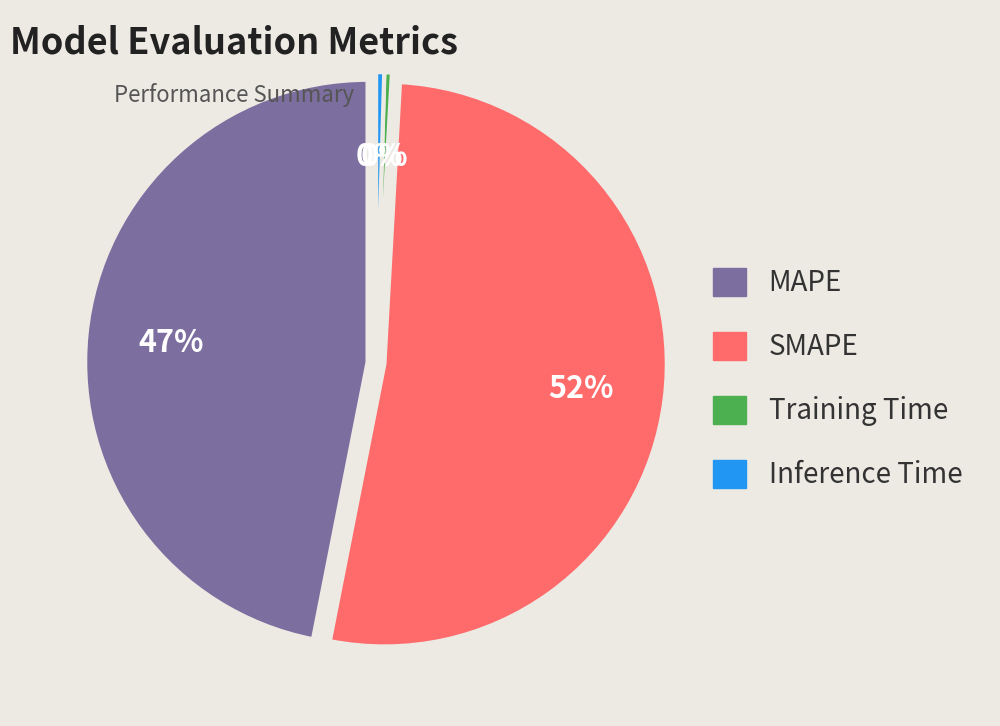

Does any single category account for the majority?

Yes